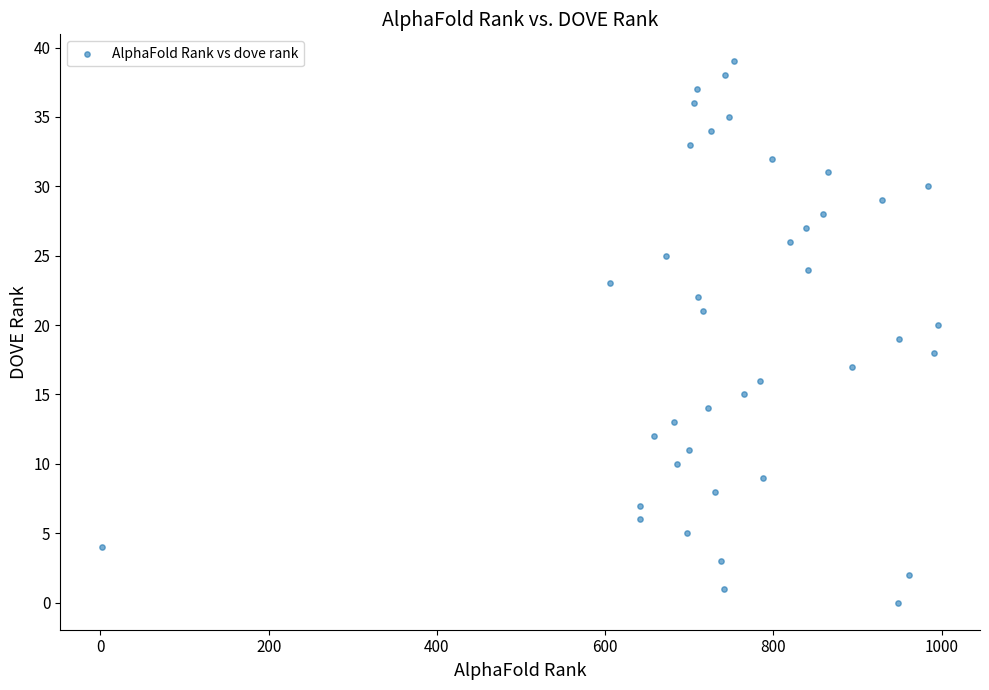

What is the range of Y values (max minus min)?

39